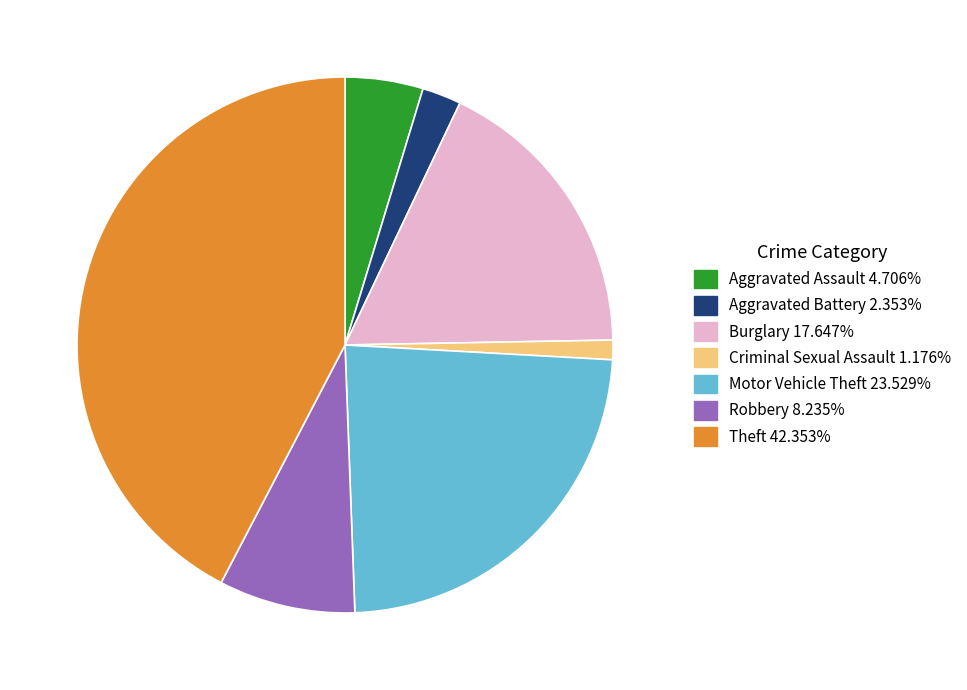

Rank the categories by value from highest to lowest.

Theft, Motor Vehicle Theft, Burglary, Robbery, Aggravated Assault, Aggravated Battery, Criminal Sexual Assault